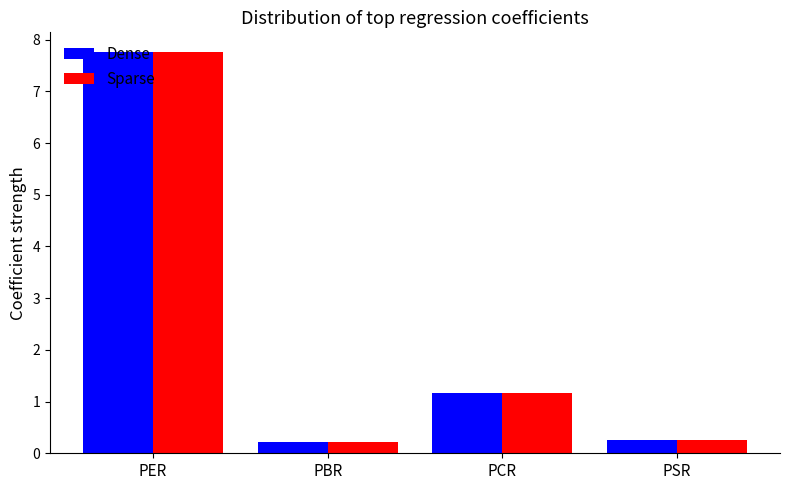

Is the value of Dense at PER greater than the value of Sparse at PBR?

Yes